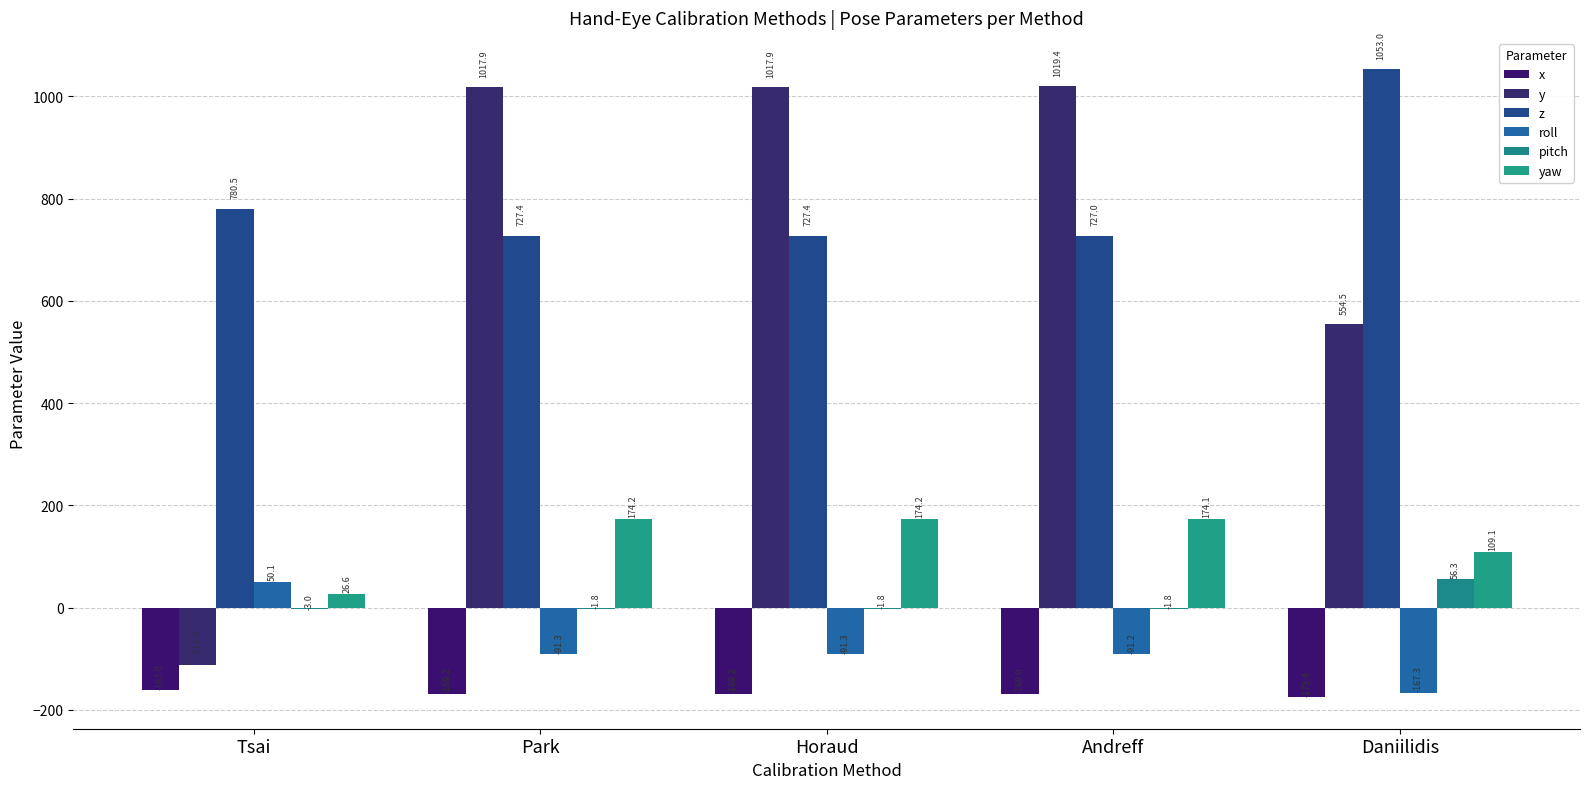

Count the number of data series in this chart.

6